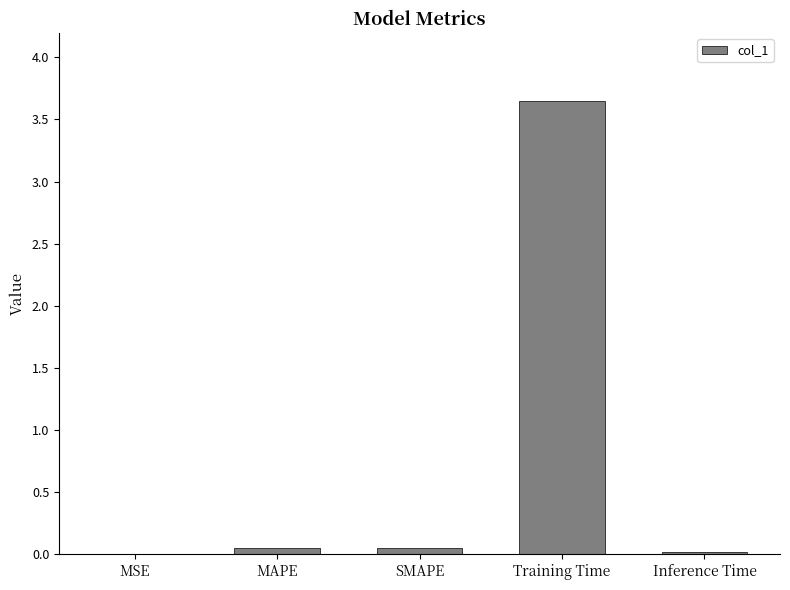

What is the sum of all values?

3.8